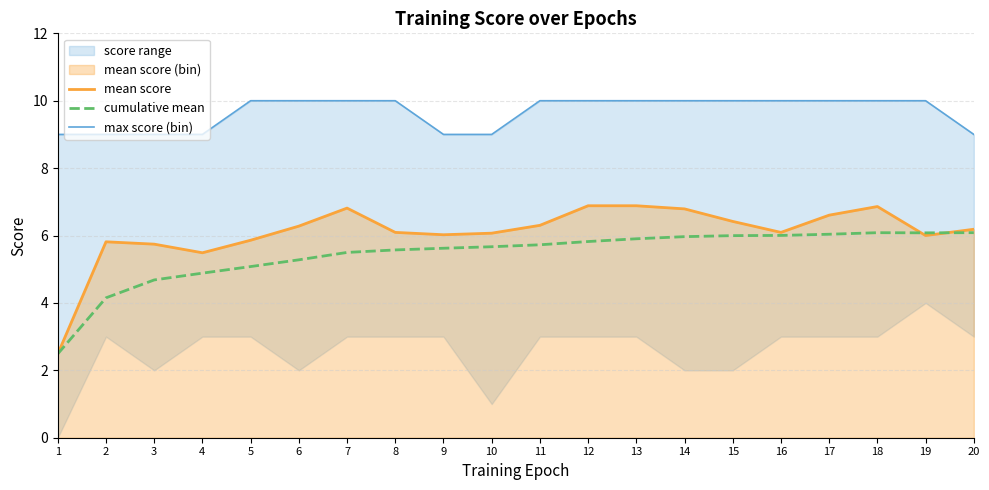

Where does the cumulative mean series first go above 5?

5